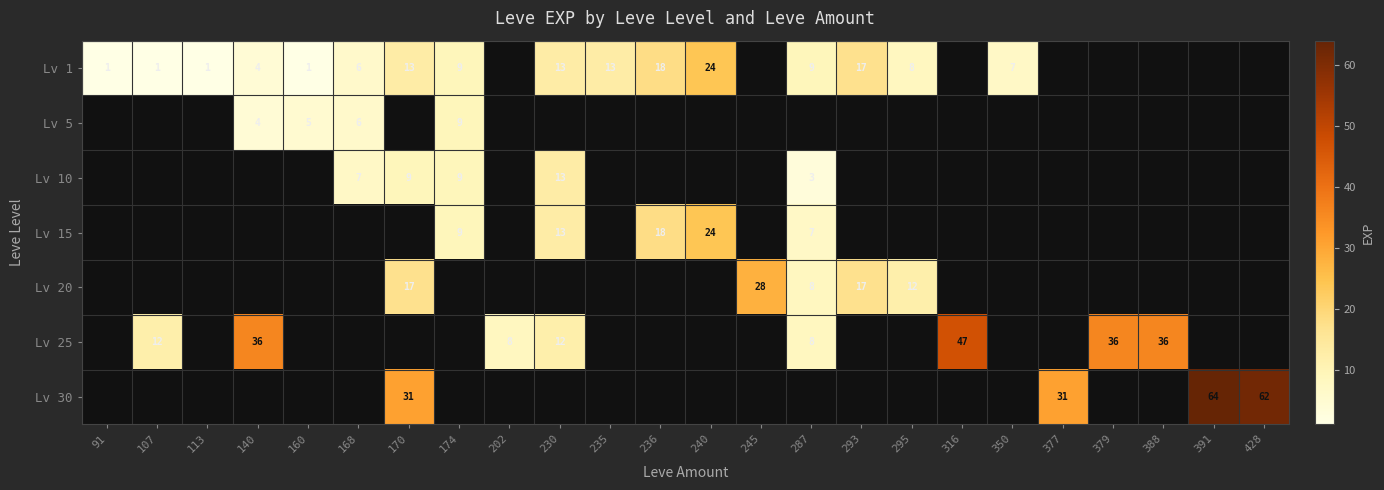

Which series has the largest total across all categories?

Lv 25